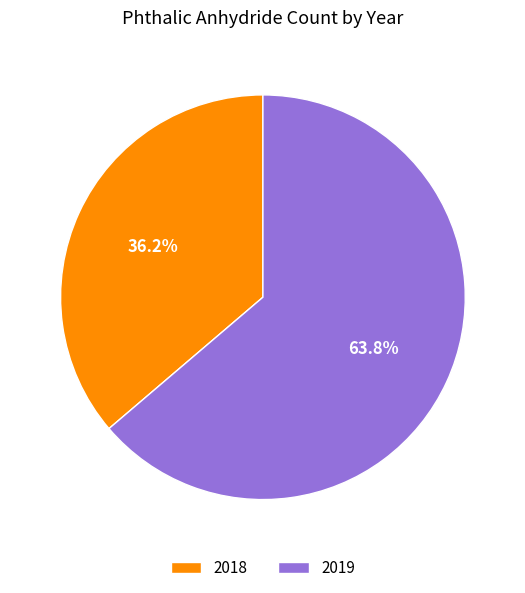

What is the ratio of the value at 2019 to the value at 2018?

1.8